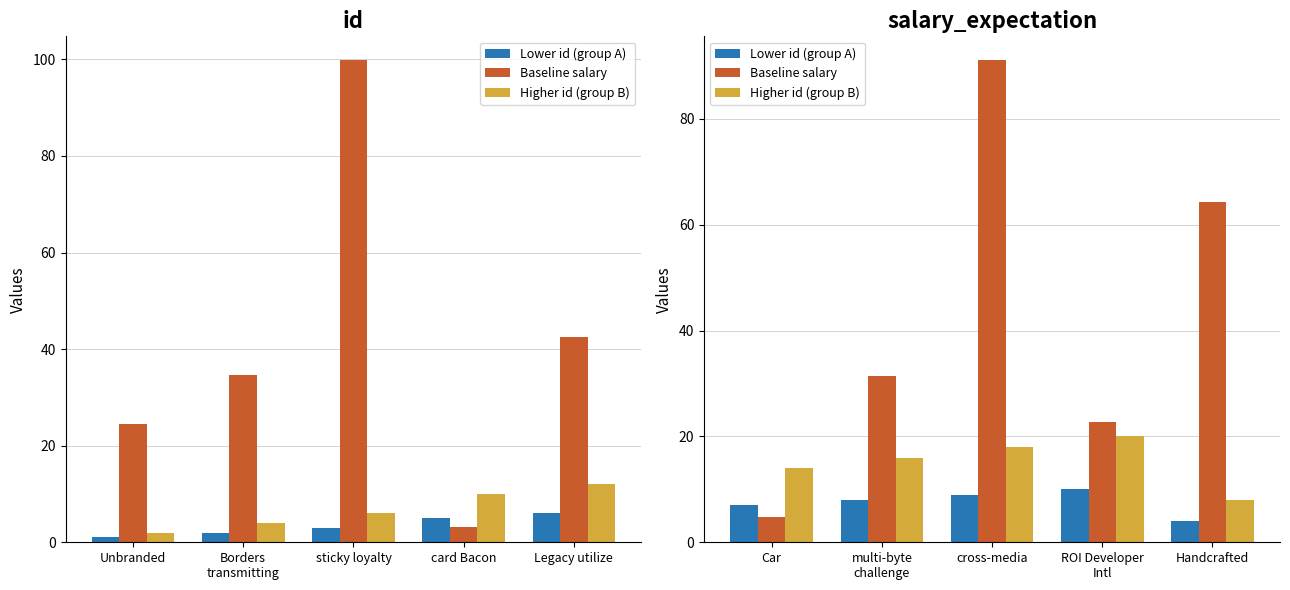

How many groups of bars are there?

5